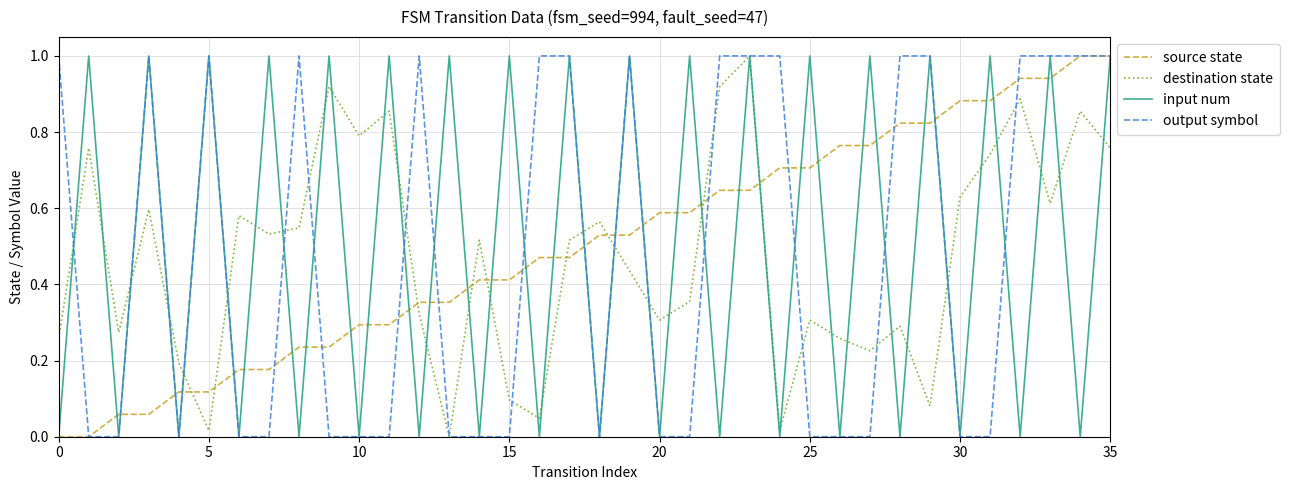

True or false: source state and destination state cross at least once.

True